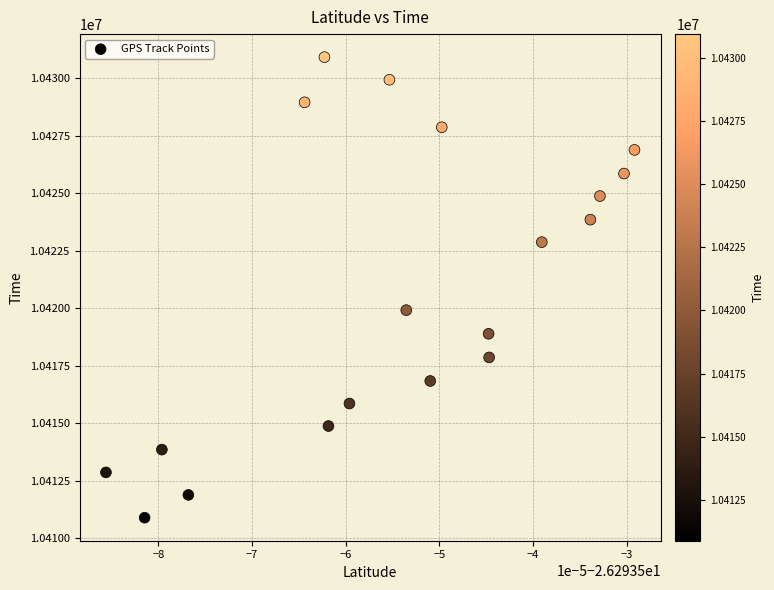

What Y value in the scatter plot is closest to 10420908?

10419920